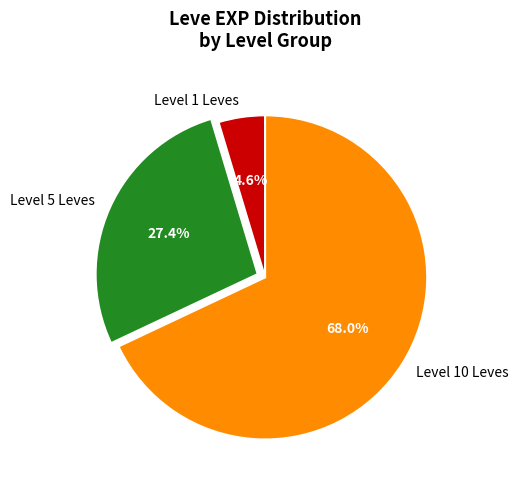

Between Level 10 Leves and Level 5 Leves, which is larger?

Level 10 Leves